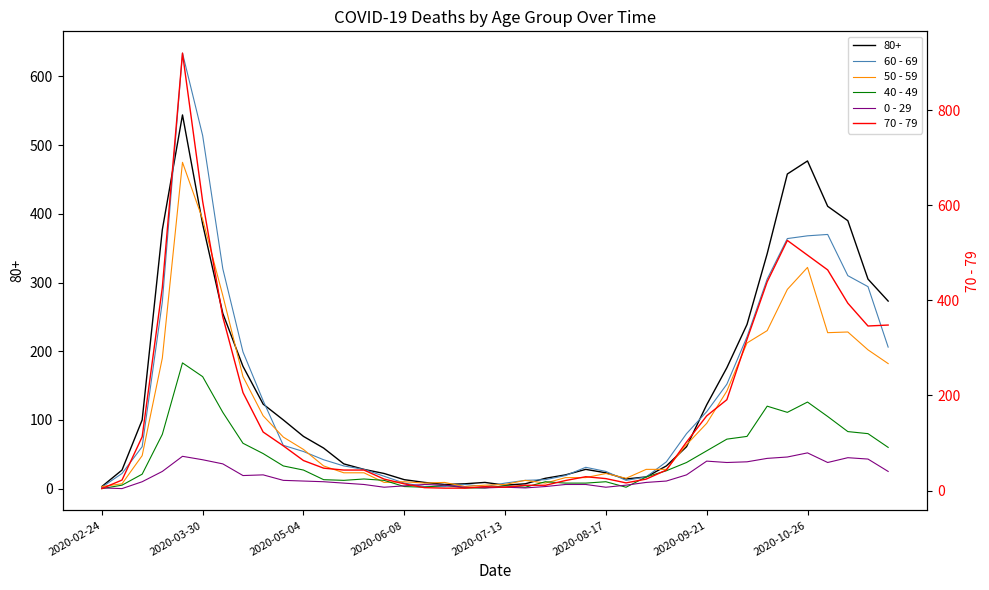

How many values in the 40 - 49 series are below 26?

20